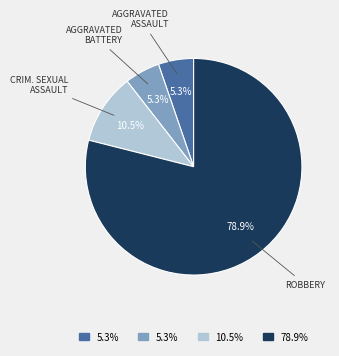

Does any single category account for the majority?

Yes